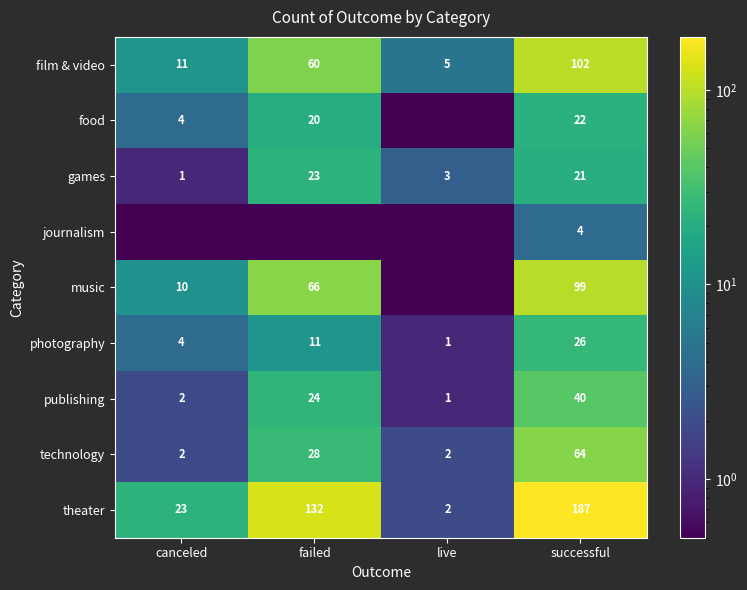

What is the difference between the second highest and minimum values in the technology series?

26.0